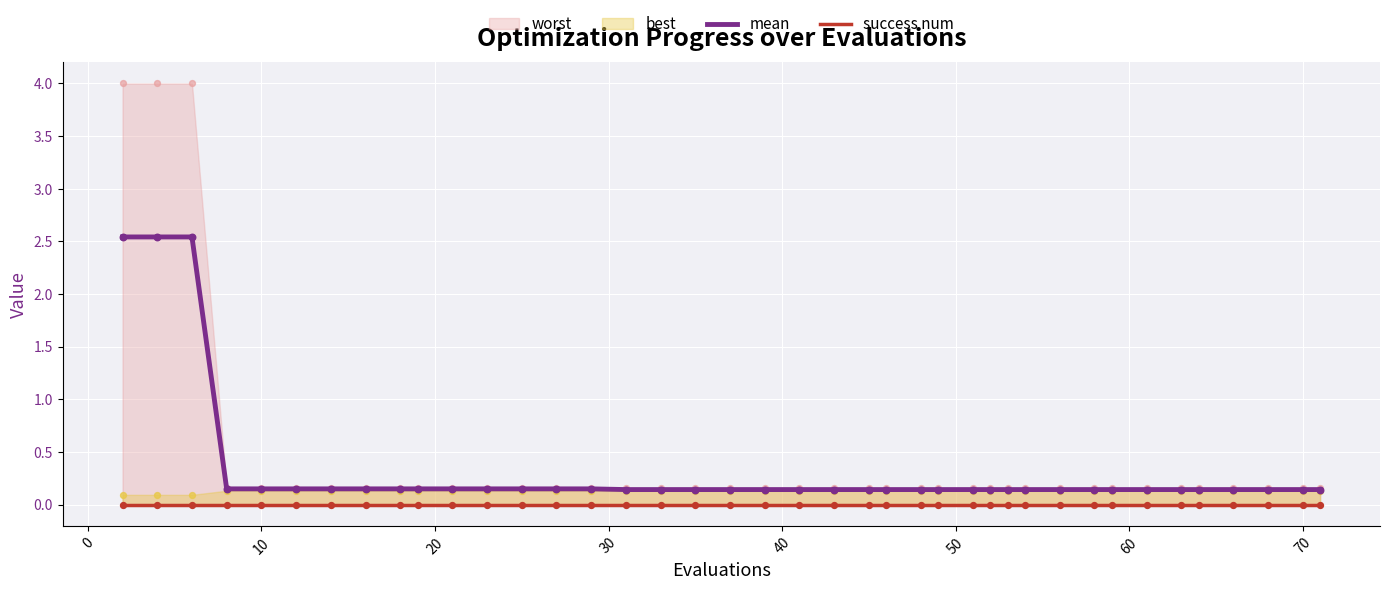

The mean series shows 0.3 at 70. True or false?

False